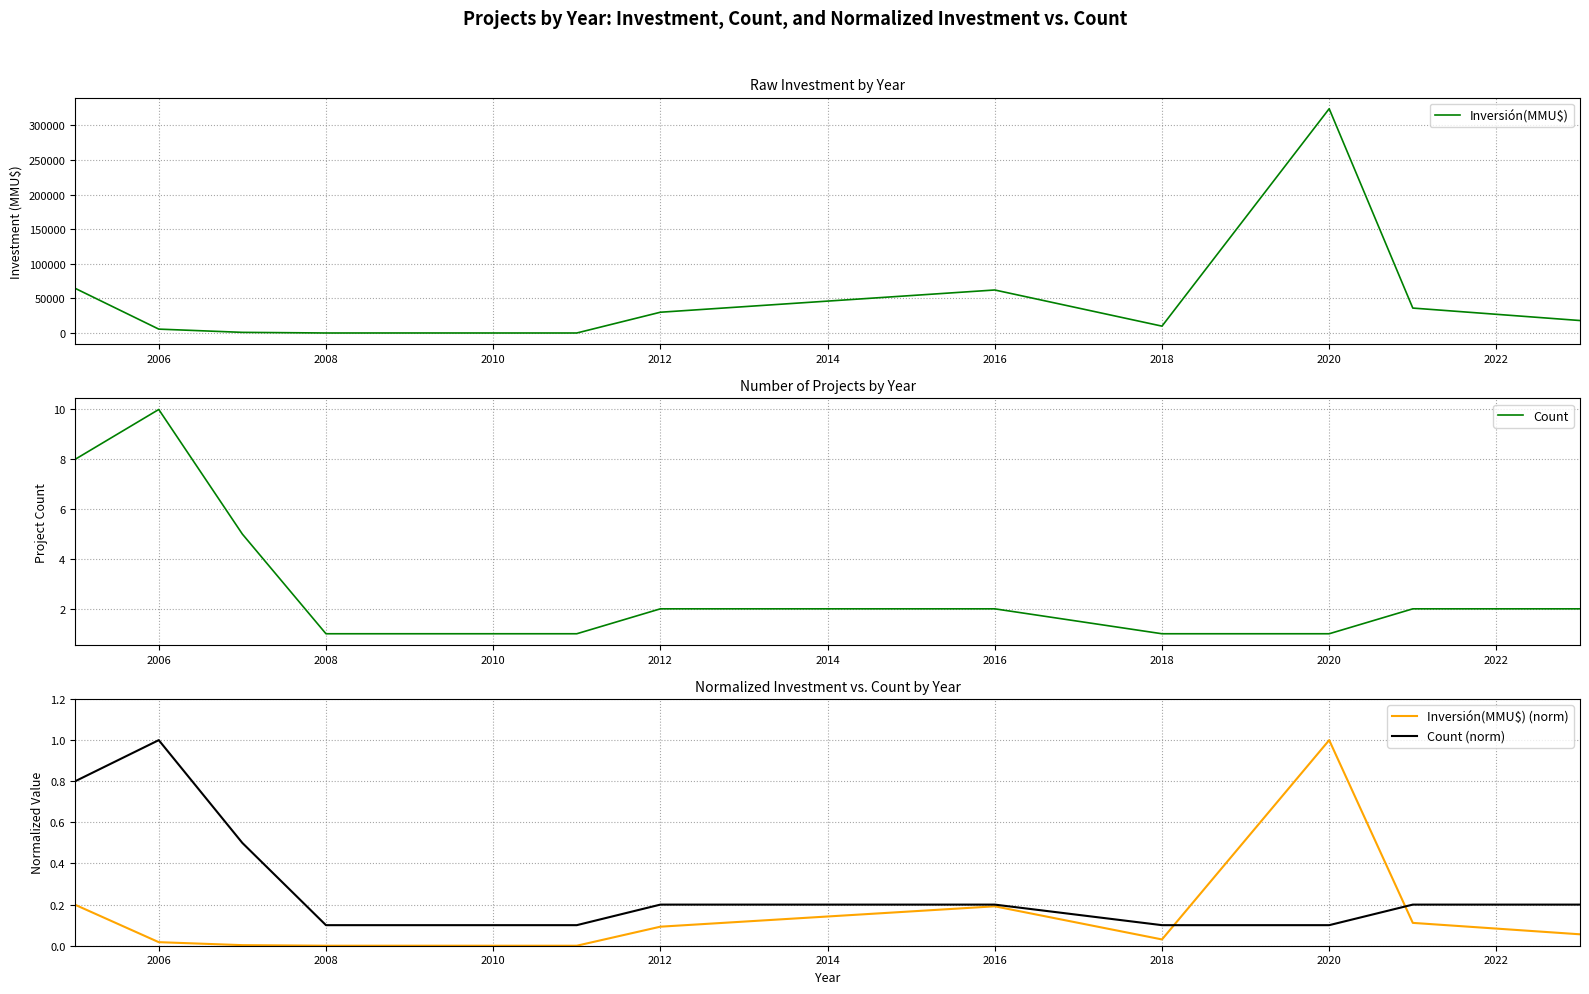

The Count (norm) series shows 0.0 at 2018. True or false?

False